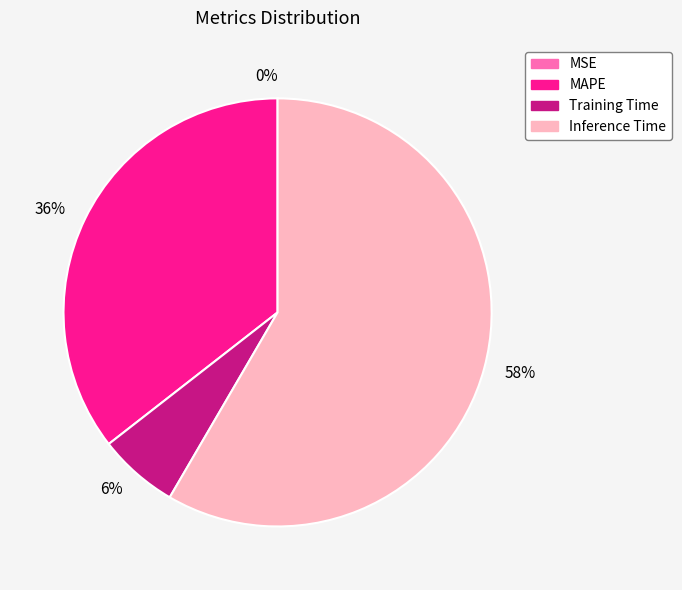

Is it true that Inference Time is 58% of the pie?

True